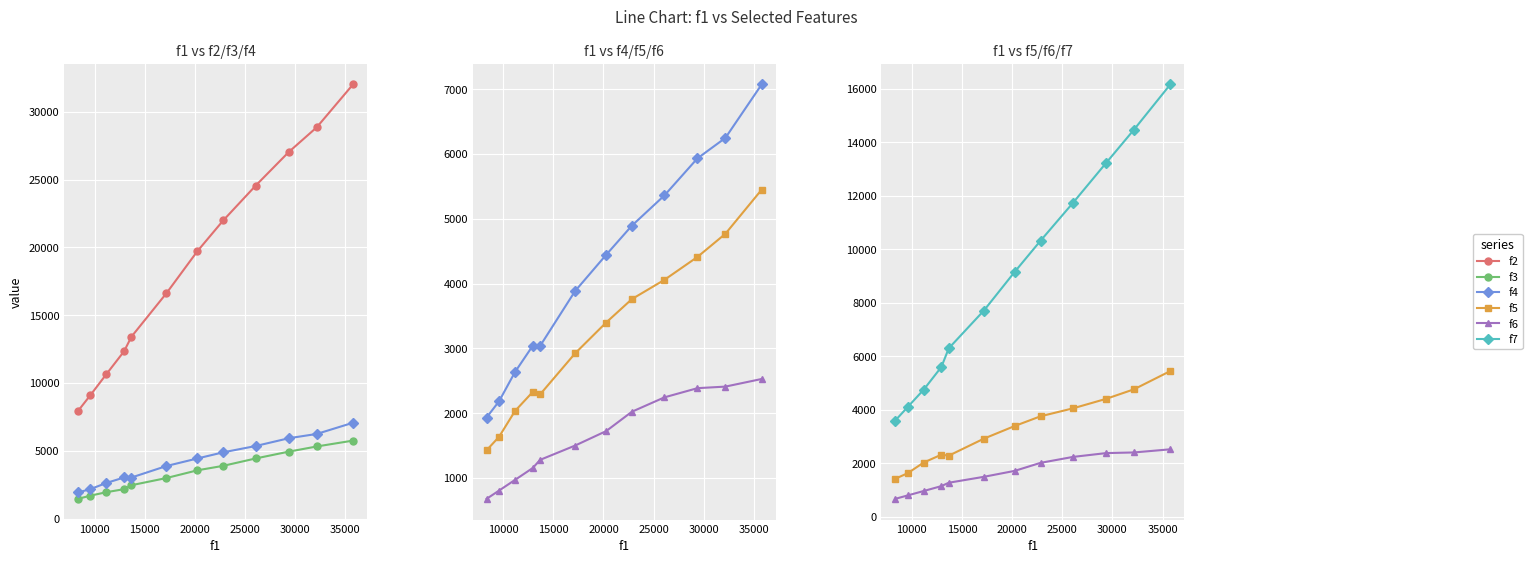

What is the value of the f4 point at the 8th from the left?

4894